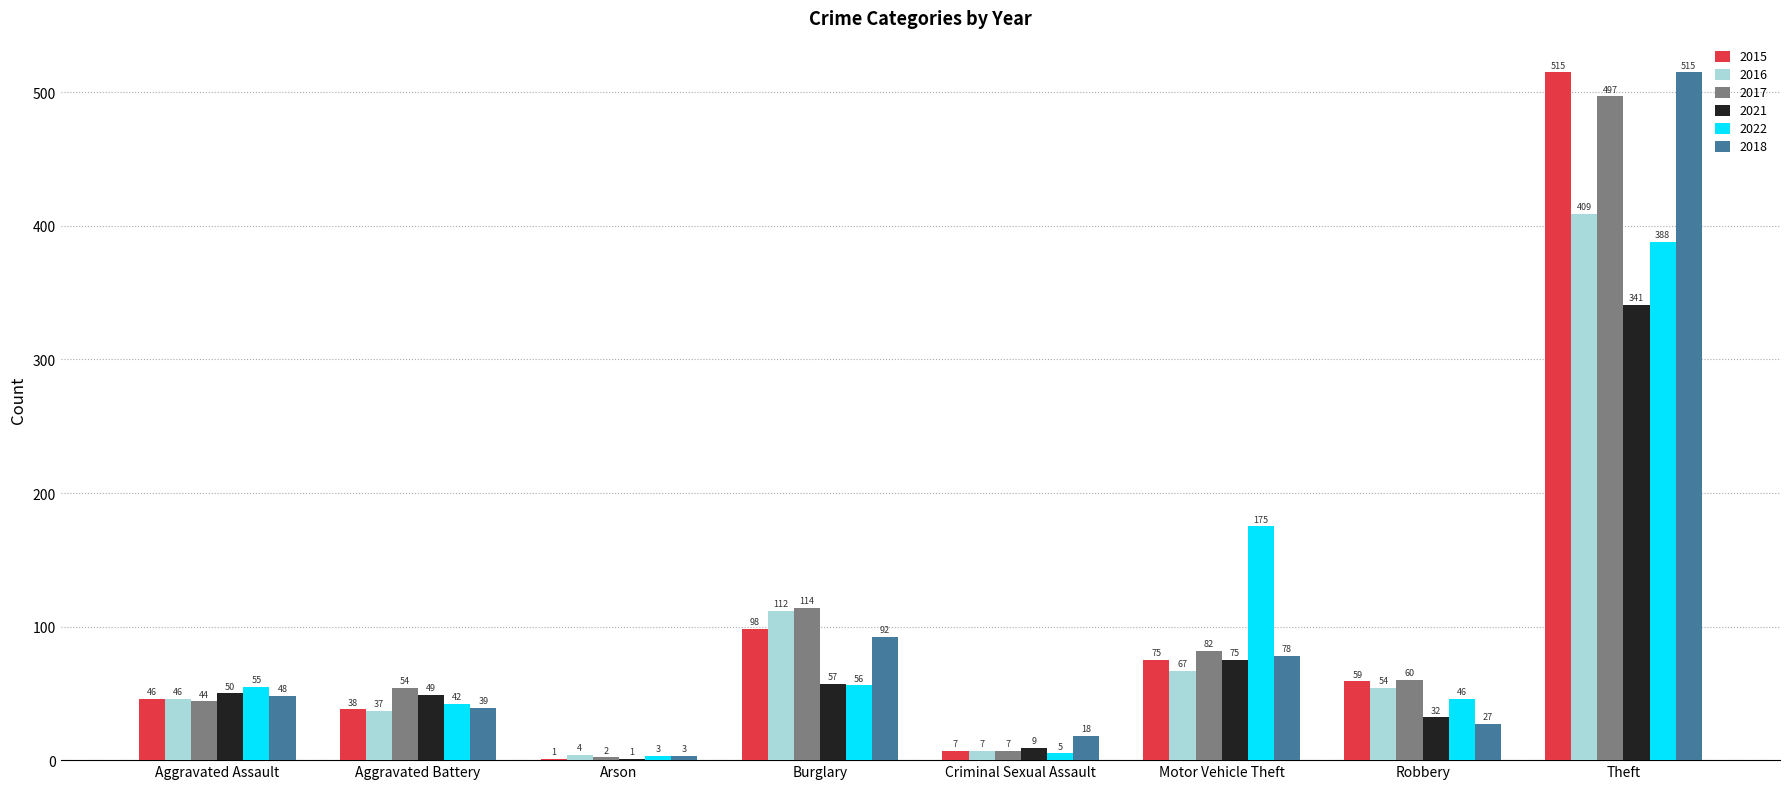

The 2015 series shows 7 at Criminal Sexual Assault. True or false?

True